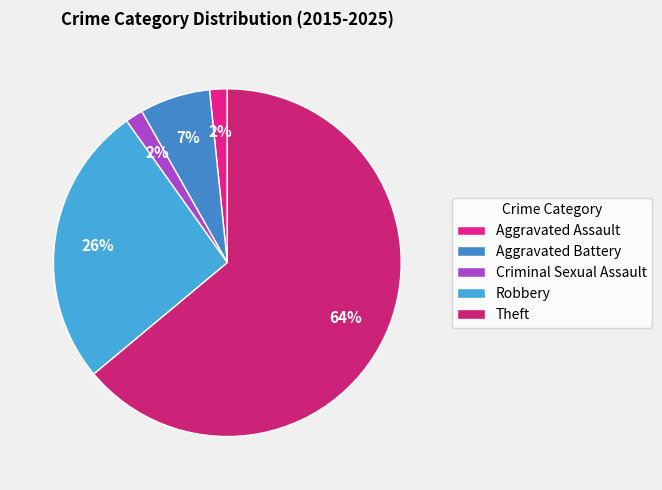

To the nearest percent, what portion does Criminal Sexual Assault represent?

2%